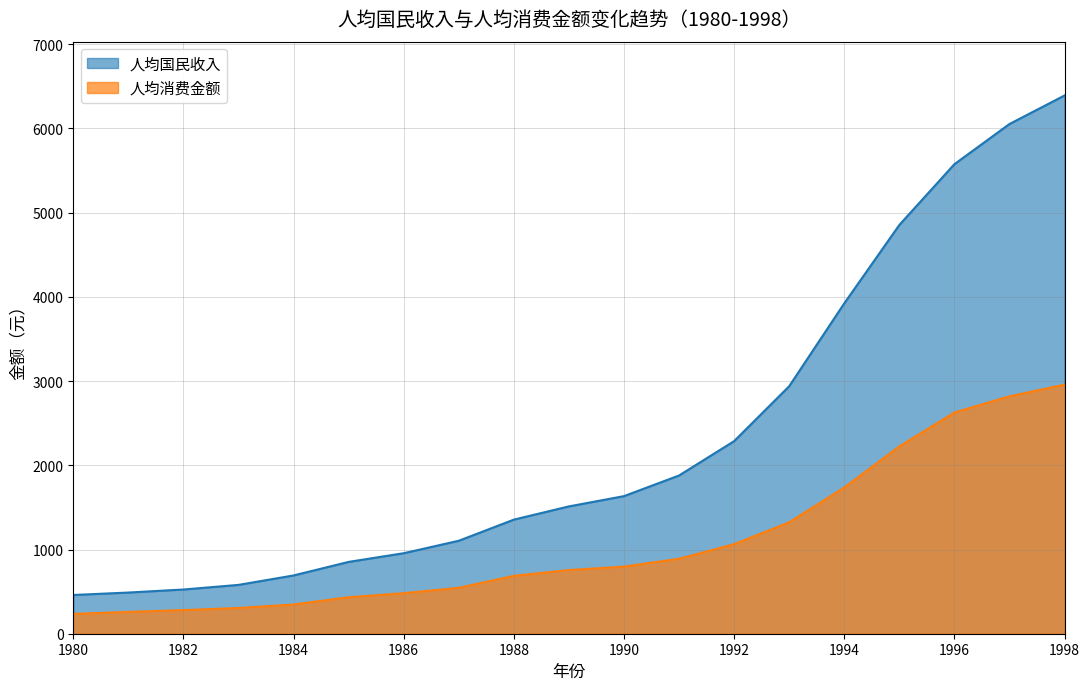

What is the sum of the 人均国民收入 values at 1998 and 1992?

8679.0